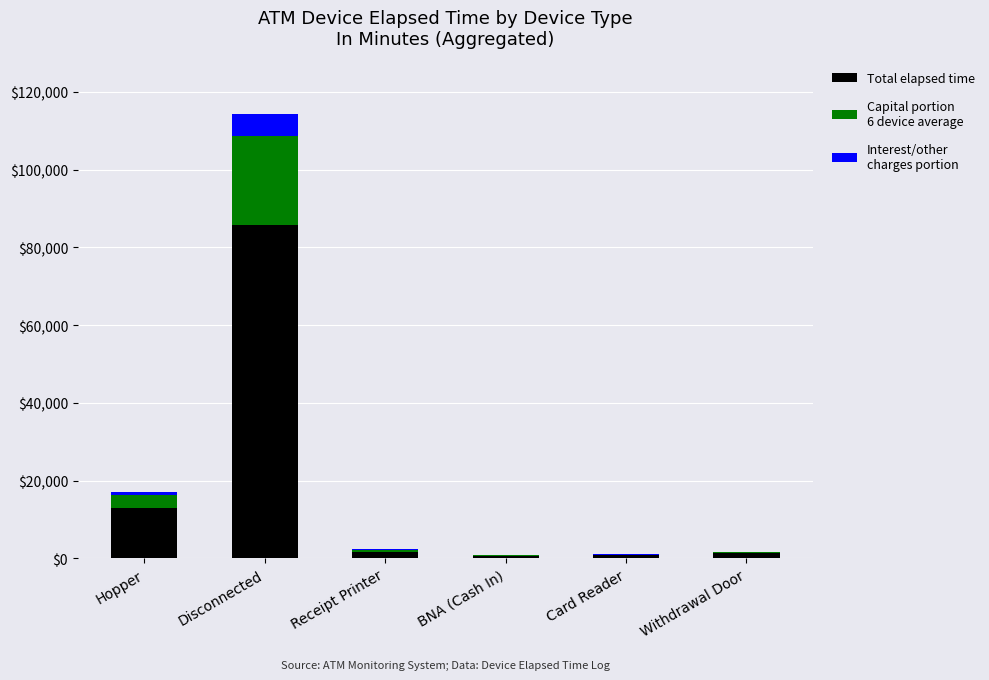

What is the total value across all series at Disconnected?

114330.0